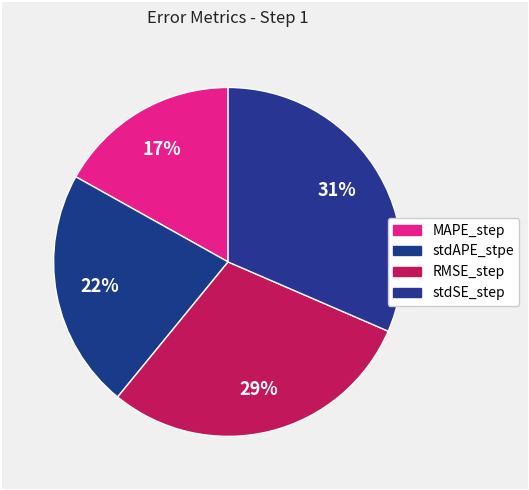

Is it true that RMSE_step is 29% of the pie?

True